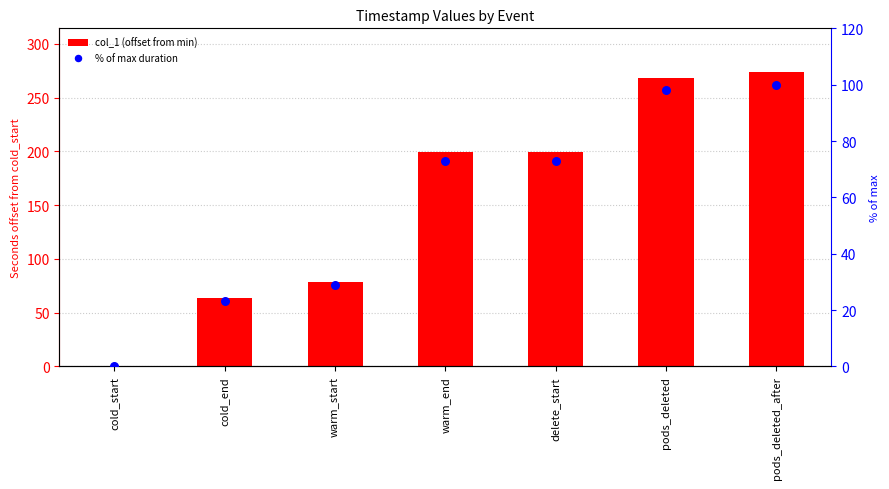

Which series has the largest Y range (max minus min)?

col_1 (offset from min)